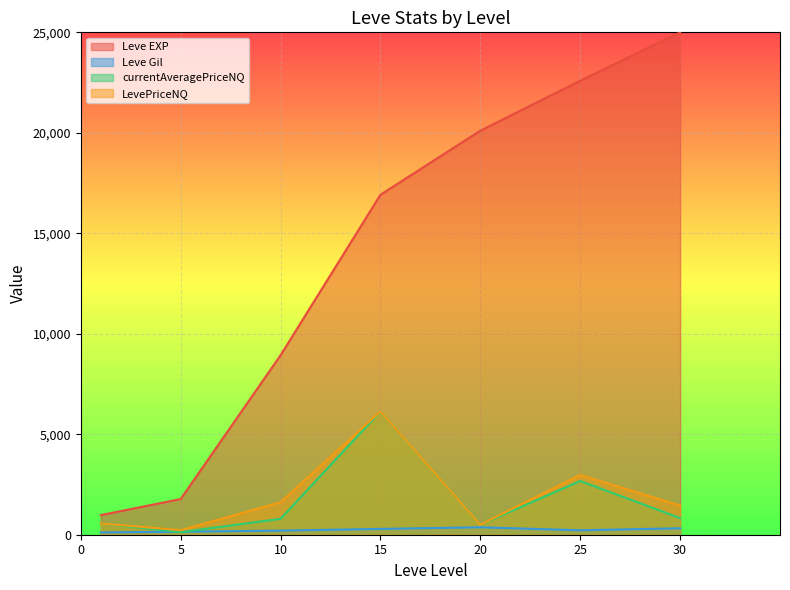

At which category is the sum across all series the highest?

15